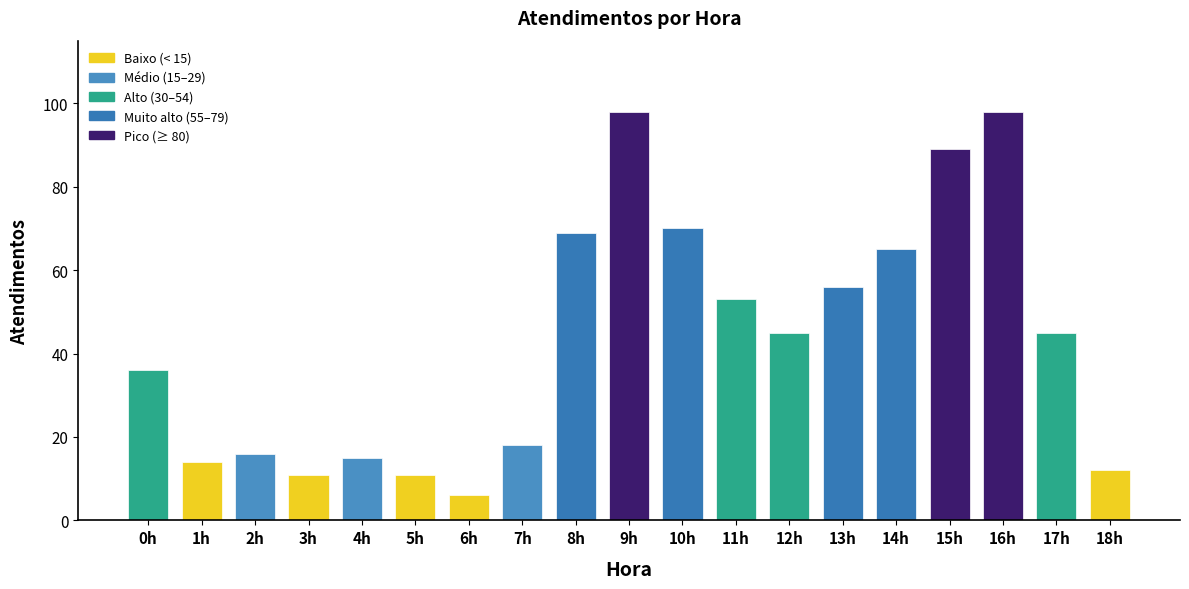

Which category has the lowest value across all series?

6h